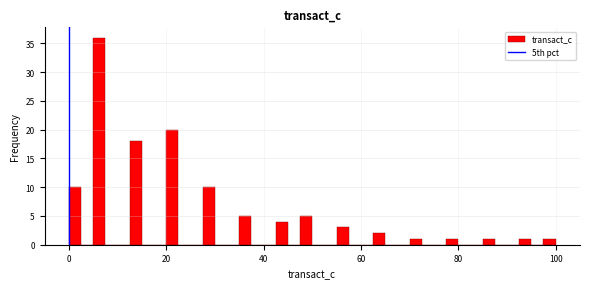

Around what value on the x-axis is the tallest bar? Give the approximate position of its centre, as read against the axis.

6